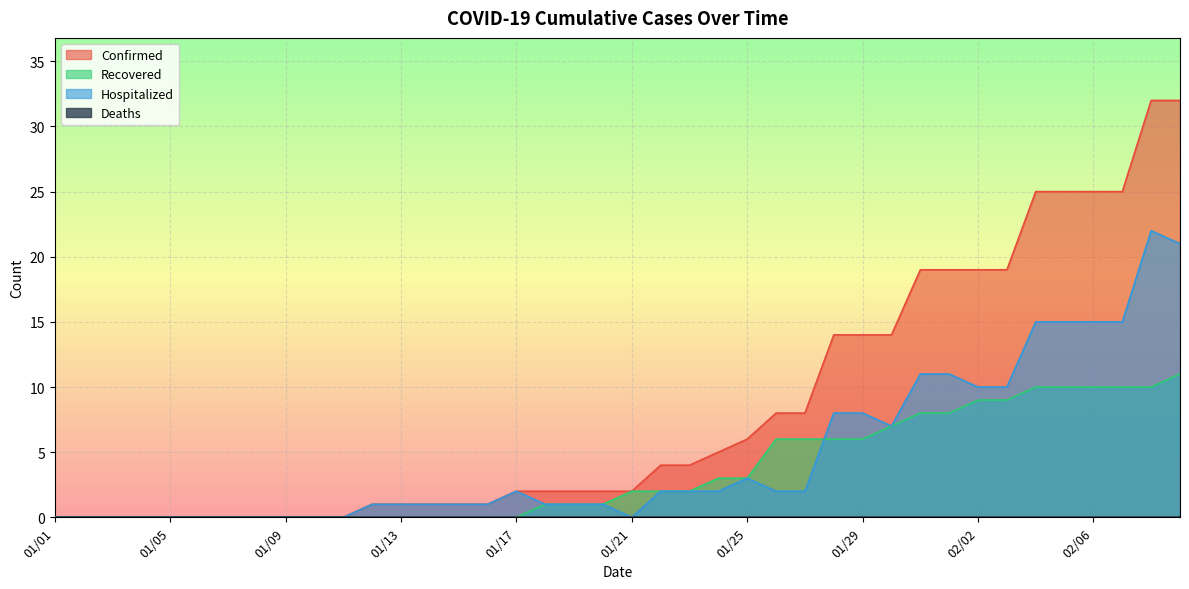

Reading right to left, extract all data points from this chart.

Confirmed: 02/09=32	02/08=32	02/07=25	02/06=25	02/05=25	02/04=25	02/03=19	02/02=19	02/01=19	01/31=19	01/30=14	01/29=14	01/28=14	01/27=8	01/26=8	01/25=6	01/24=5	01/23=4	01/22=4	01/21=2	01/20=2	01/19=2	01/18=2	01/17=2	01/16=1	01/15=1	01/14=1	01/13=1	01/12=1	01/11=0	01/10=0	01/09=0	01/08=0	01/07=0	01/06=0	01/05=0	01/04=0	01/03=0	01/02=0	01/01=0
Recovered: 02/09=11	02/08=10	02/07=10	02/06=10	02/05=10	02/04=10	02/03=9	02/02=9	02/01=8	01/31=8	01/30=7	01/29=6	01/28=6	01/27=6	01/26=6	01/25=3	01/24=3	01/23=2	01/22=2	01/21=2	01/20=1	01/19=1	01/18=1	01/17=0	01/16=0	01/15=0	01/14=0	01/13=0	01/12=0	01/11=0	01/10=0	01/09=0	01/08=0	01/07=0	01/06=0	01/05=0	01/04=0	01/03=0	01/02=0	01/01=0
Hospitalized: 02/09=21	02/08=22	02/07=15	02/06=15	02/05=15	02/04=15	02/03=10	02/02=10	02/01=11	01/31=11	01/30=7	01/29=8	01/28=8	01/27=2	01/26=2	01/25=3	01/24=2	01/23=2	01/22=2	01/21=0	01/20=1	01/19=1	01/18=1	01/17=2	01/16=1	01/15=1	01/14=1	01/13=1	01/12=1	01/11=0	01/10=0	01/09=0	01/08=0	01/07=0	01/06=0	01/05=0	01/04=0	01/03=0	01/02=0	01/01=0